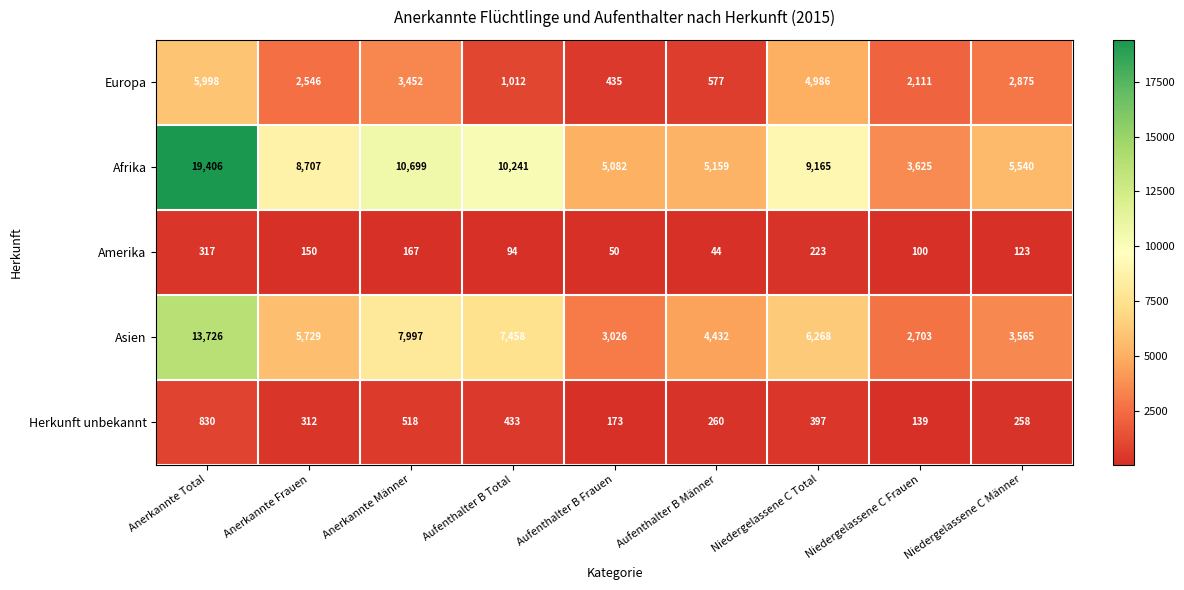

Where is Amerika nearest to the value 180?

Anerkannte Männer